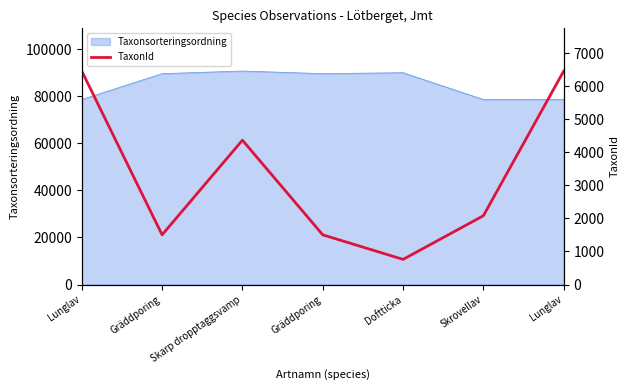

True or false: the data has more than 2 interior local peaks.

False